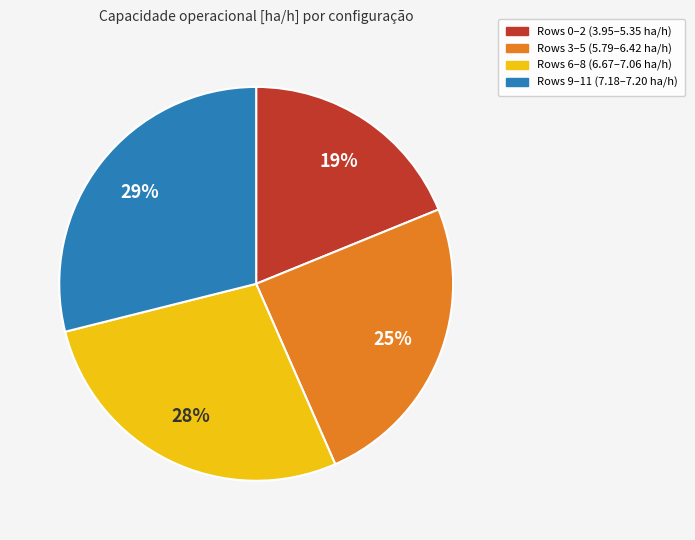

Is there any slice that represents more than half of the pie?

No